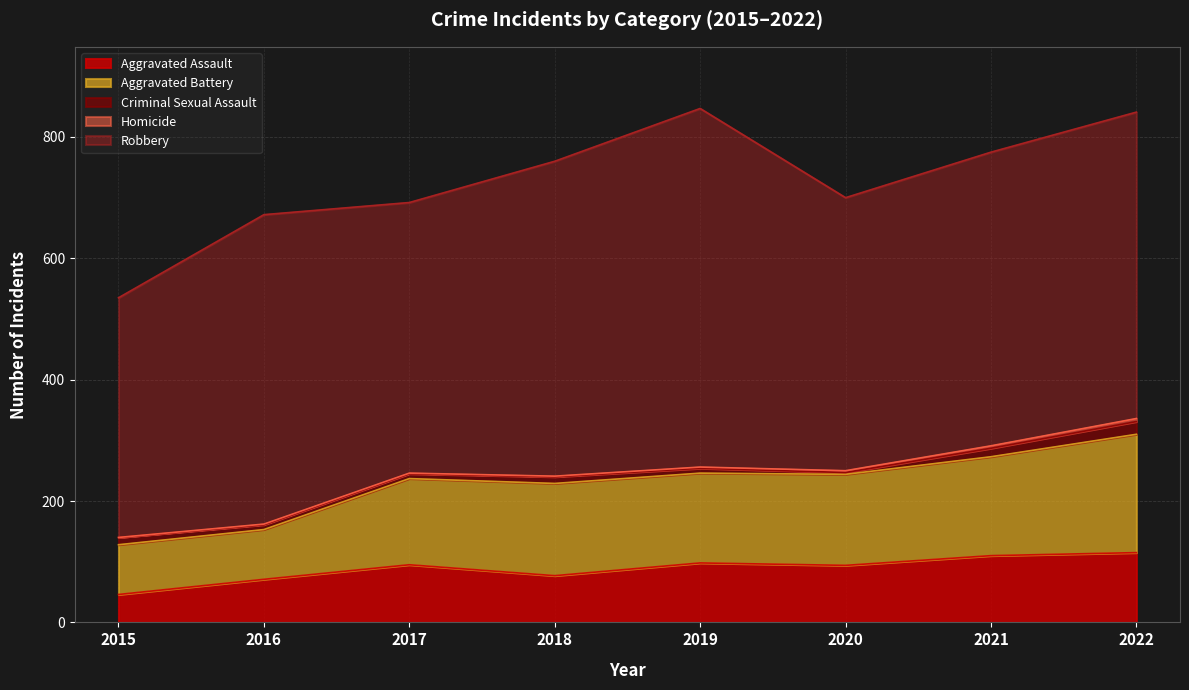

The value of Criminal Sexual Assault at 2018 is 6. True or false?

False